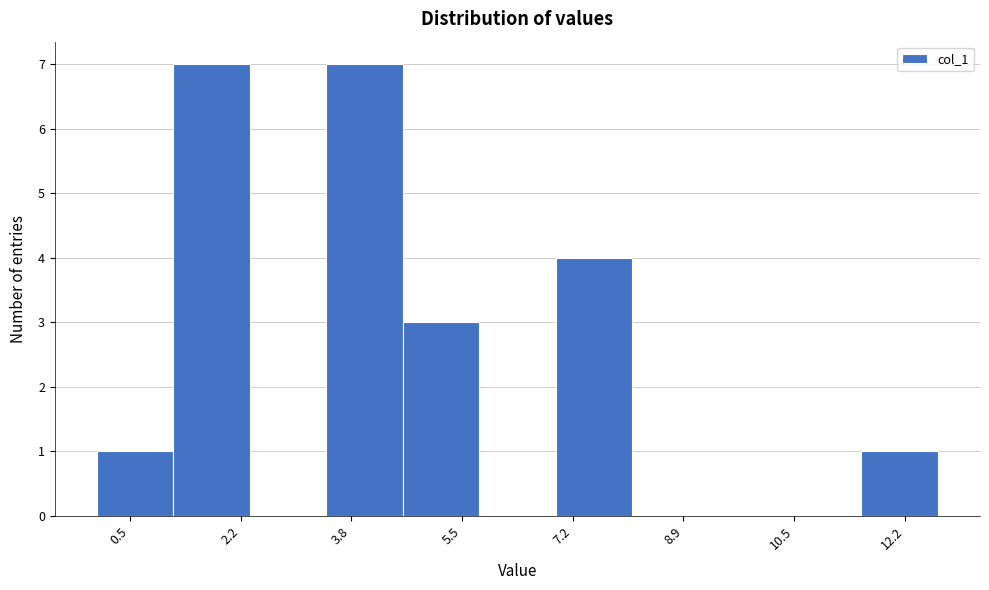

How tall is the bar that spans 3.4 to 4.6 on the x-axis? Neither the bar edges nor the heights are printed on the chart, so give them approximately, as read against the axes.

7